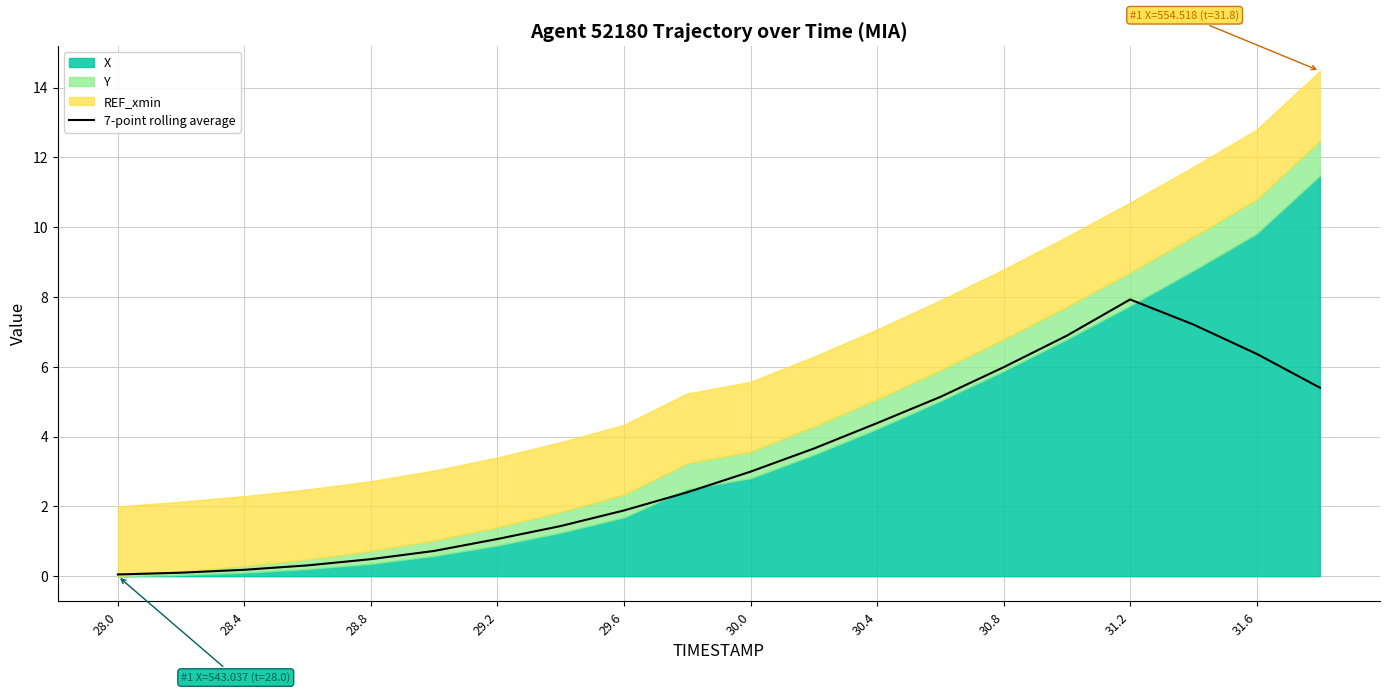

What is the average value?

3.2